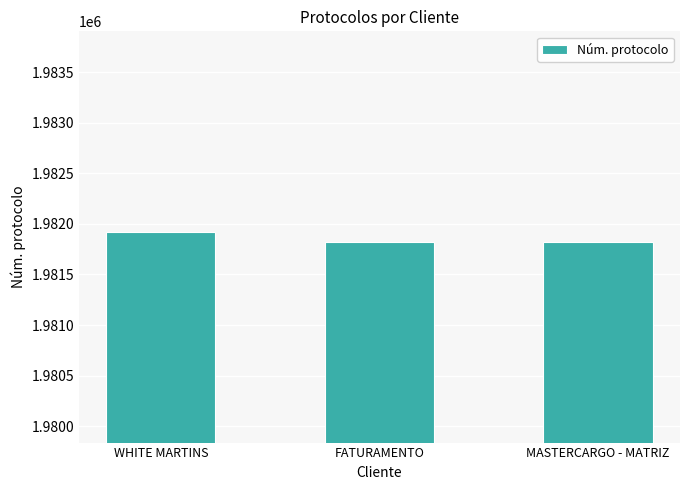

The chart shows a value of 1981819 at FATURAMENTO. True or false?

True